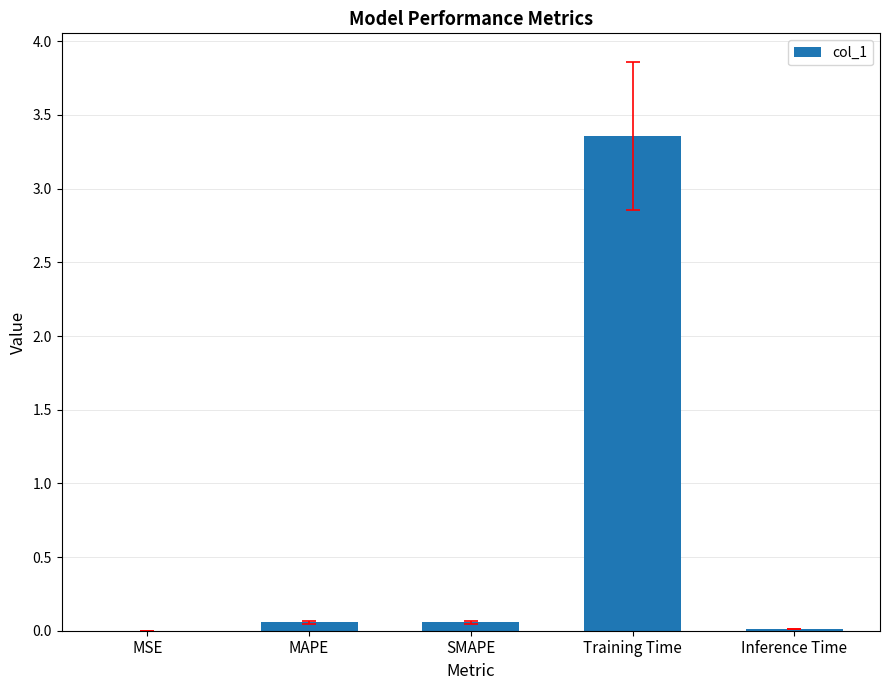

Which label corresponds to the largest value in the chart?

Training Time